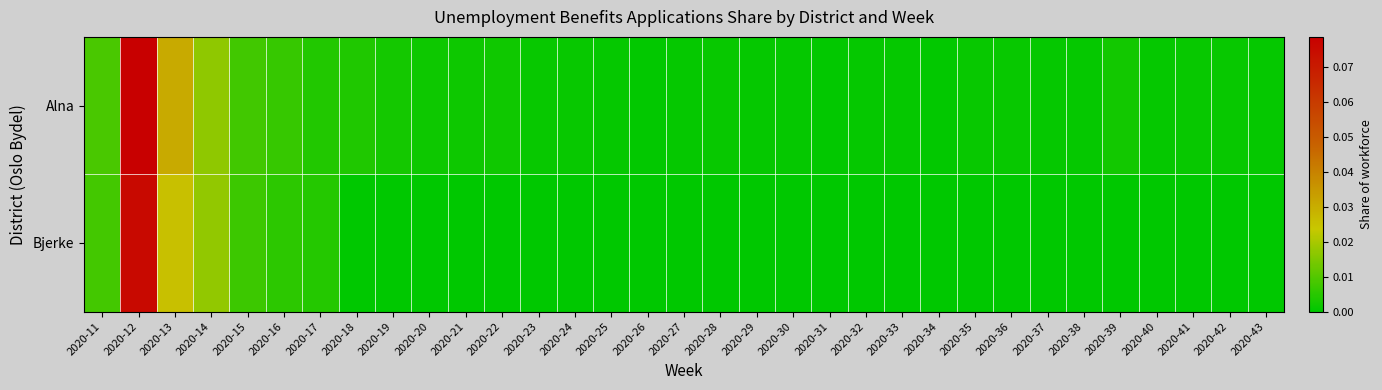

At which category does the chart reach its peak across all series?

2020-12